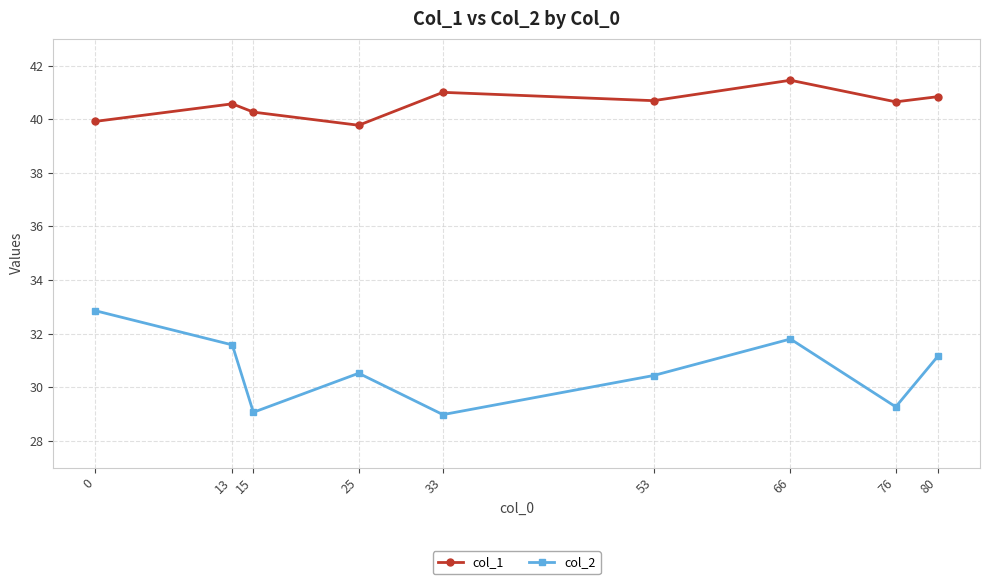

Rank the series by their average value, from highest to lowest.

col_1, col_2